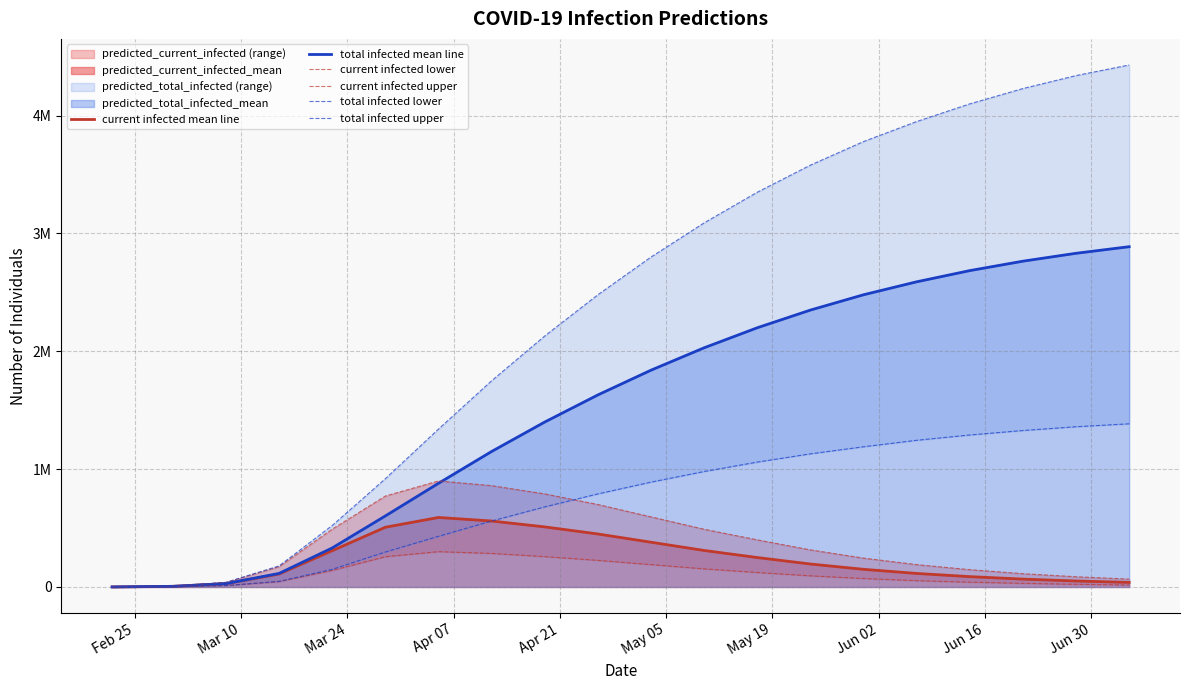

What is the difference between the maximum and minimum values in the total infected lower series?

1384750